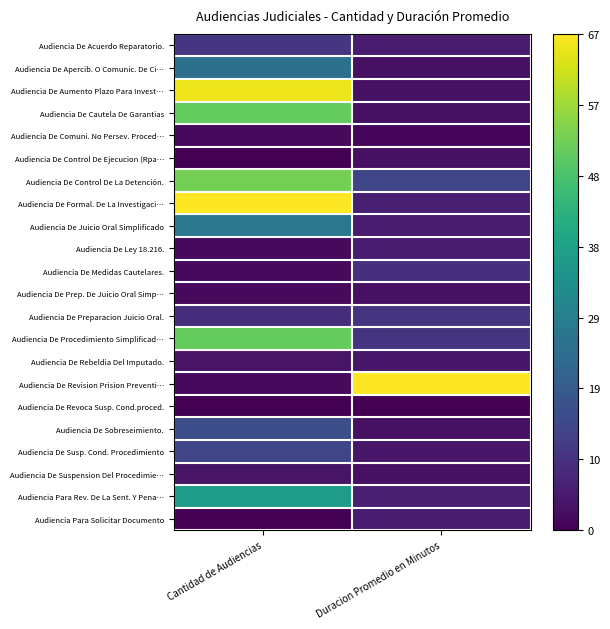

What is the total value across all series at Cantidad de Audiencias?

6.6